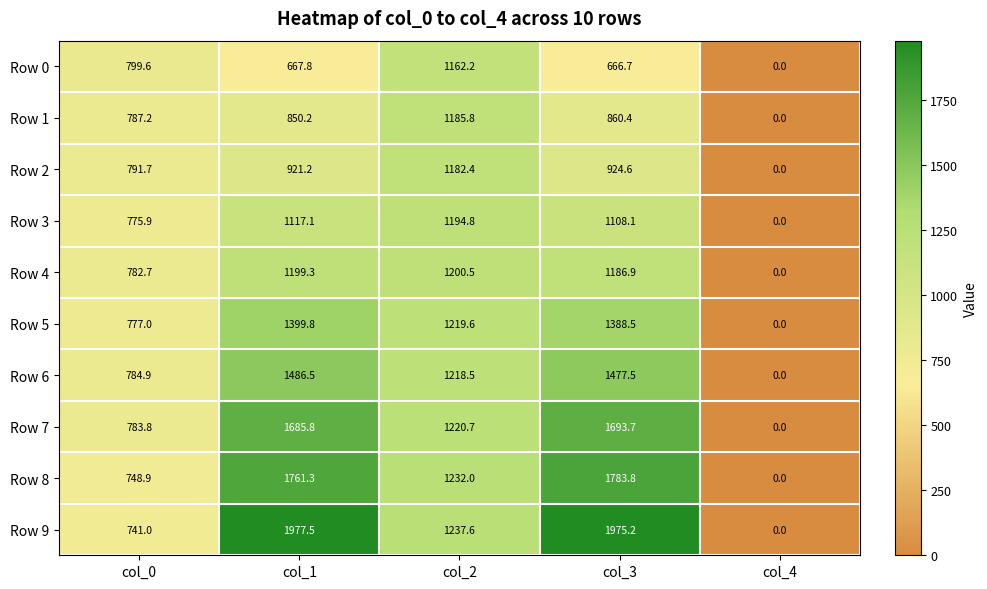

Read the Row 1 value at col_0.

787.2